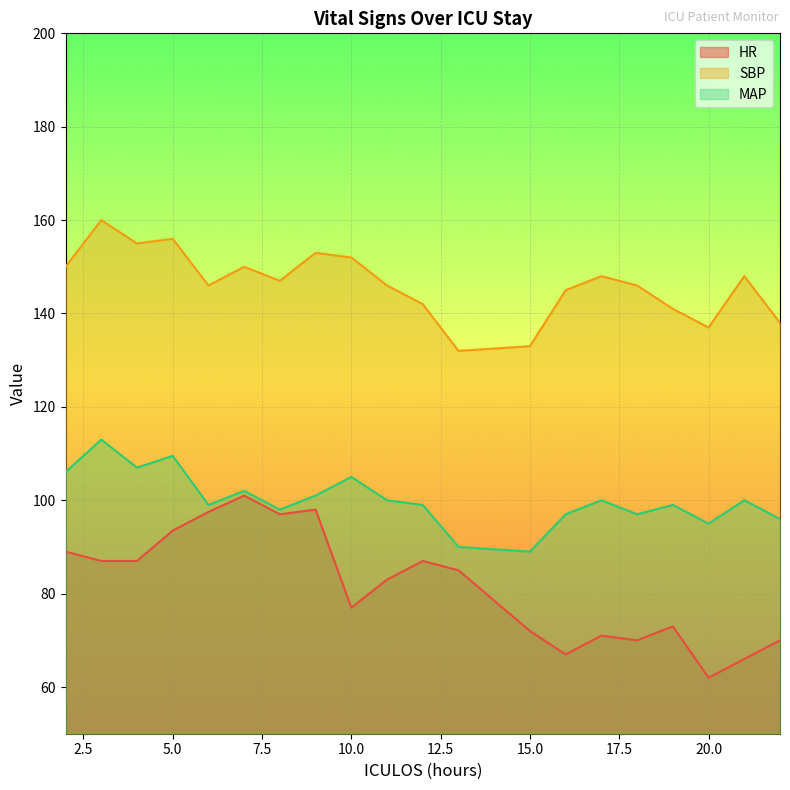

True or false: HR and SBP intersect in this chart.

False